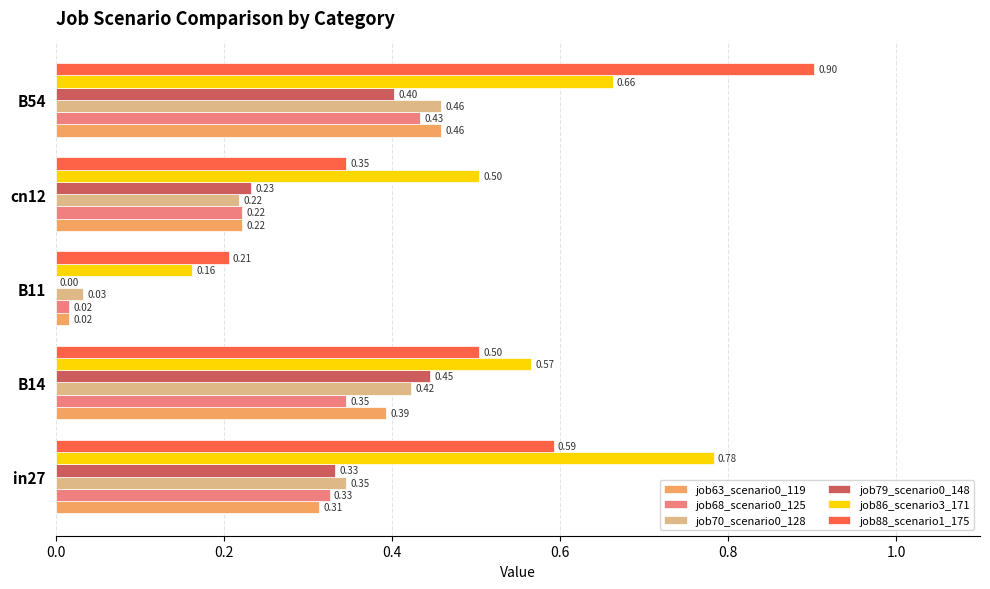

What is the total value across all series at B11?

0.4